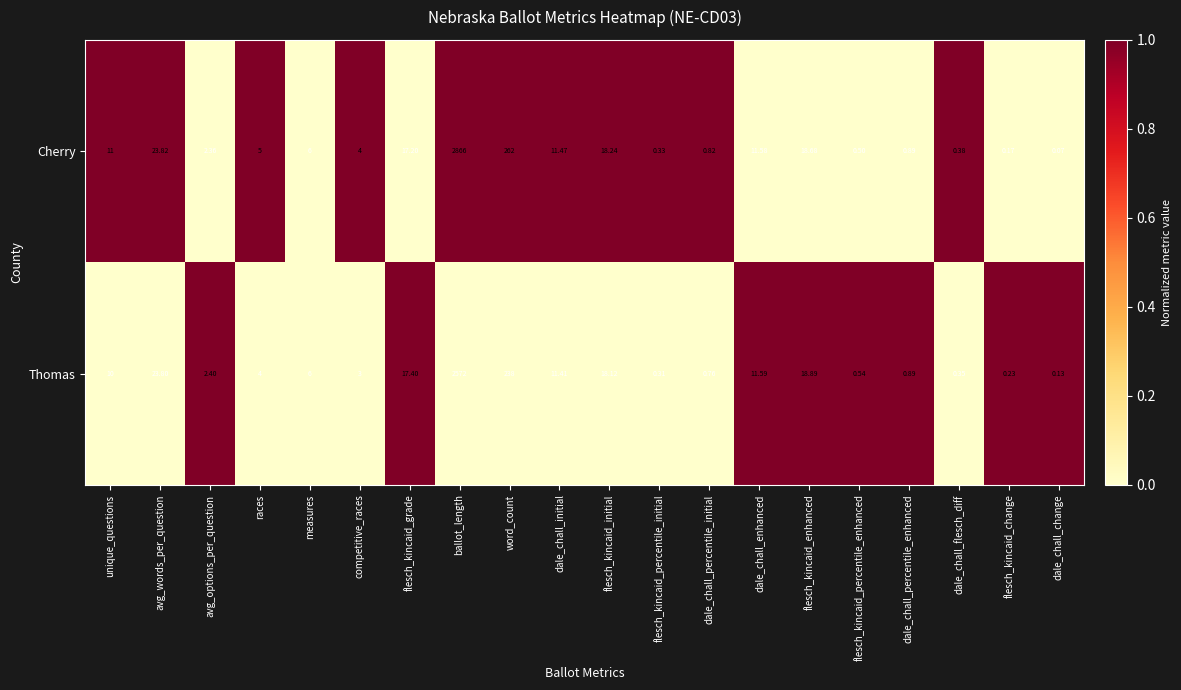

At how many categories does at least one series exceed 0?

20